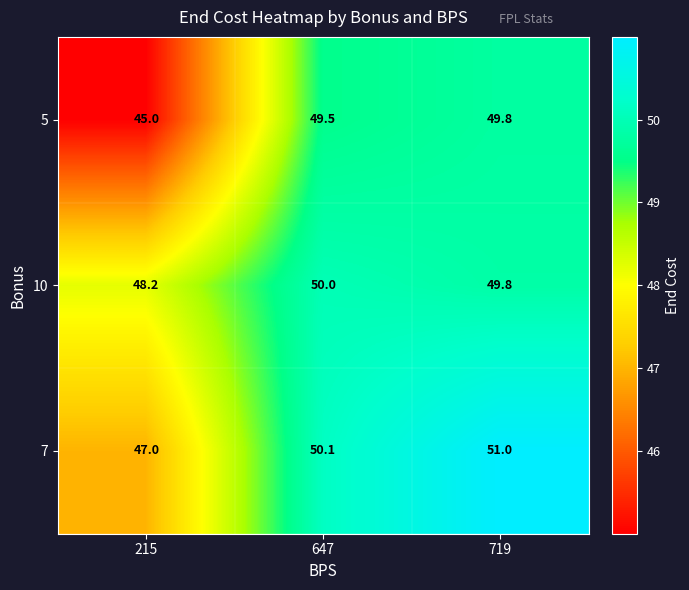

Is it true that 10 equals 50.0 at 647?

True